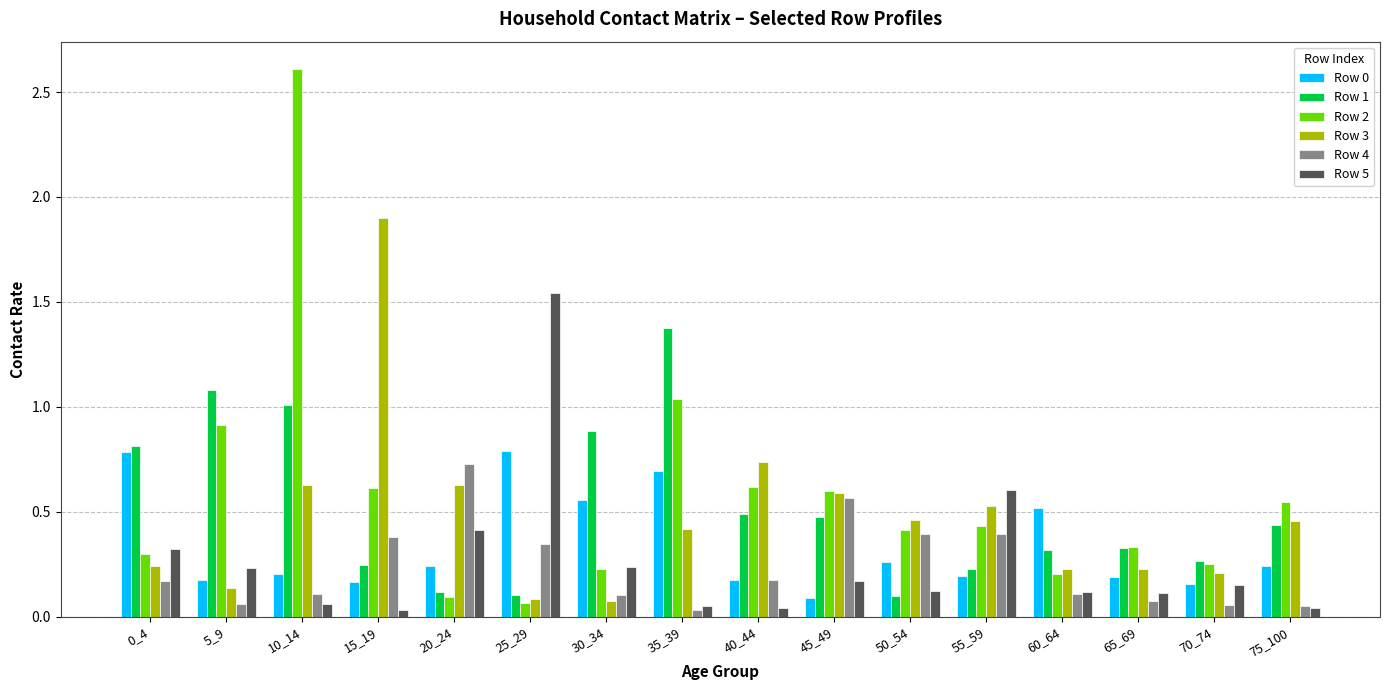

At which label does Row 3 reach its peak?

15_19